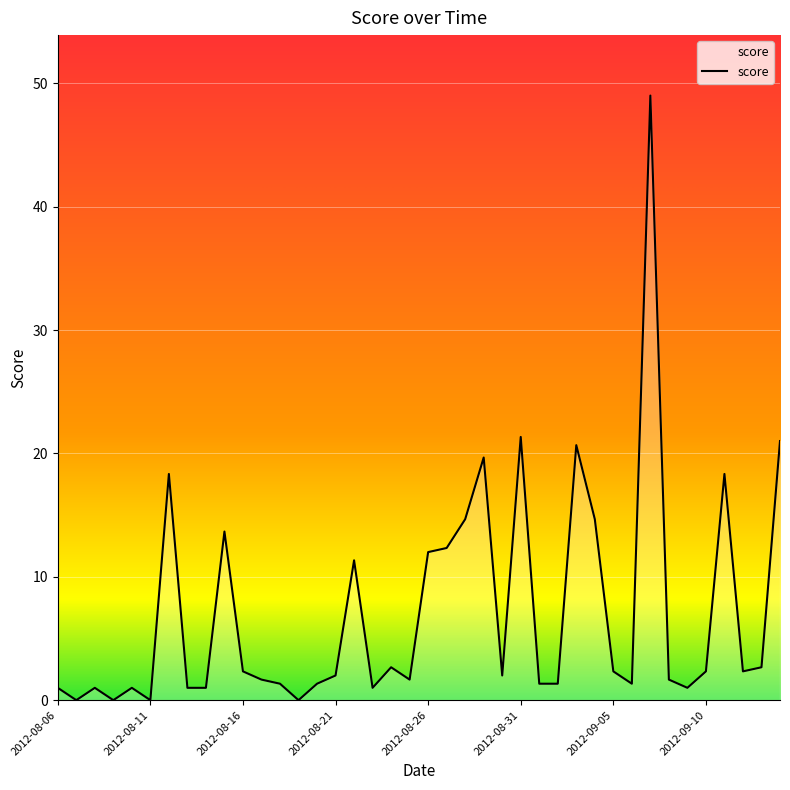

What is the difference between the maximum and minimum values?

49.0